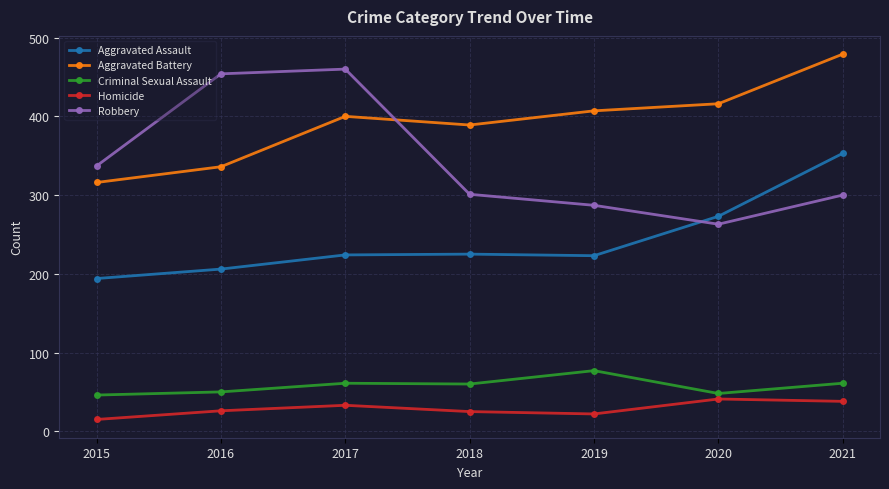

True or false: Homicide and Robbery cross at least once.

False